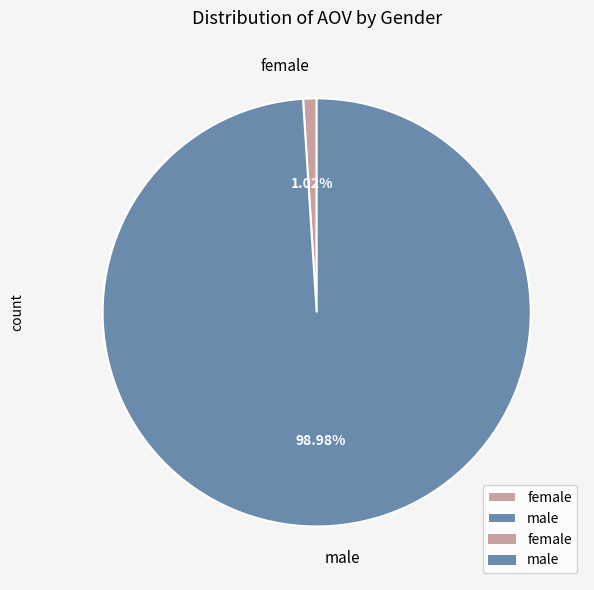

True or false: female accounts for 11% of the total.

False